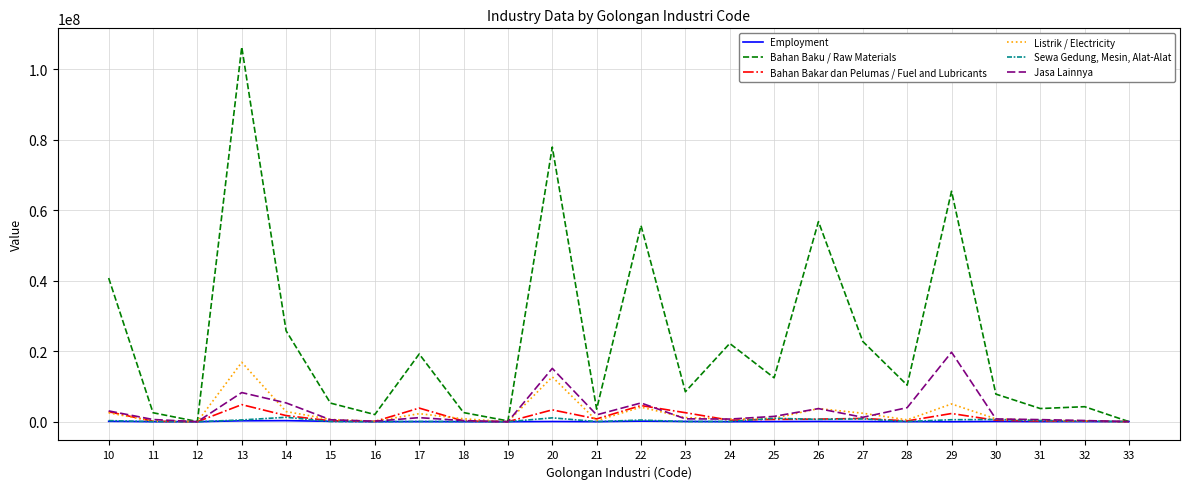

What is the lowest value of the Bahan Bakar dan Pelumas / Fuel and Lubricants series?

507.1